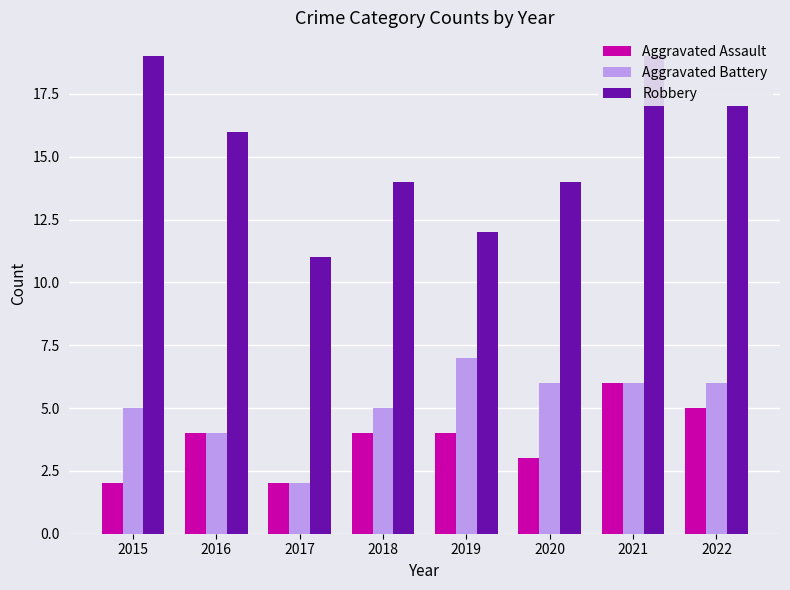

Reading left to right, transcribe all the data shown in this chart.

Aggravated Assault: 2	4	2	4	4	3	6	5
Aggravated Battery: 5	4	2	5	7	6	6	6
Robbery: 19	16	11	14	12	14	19	17